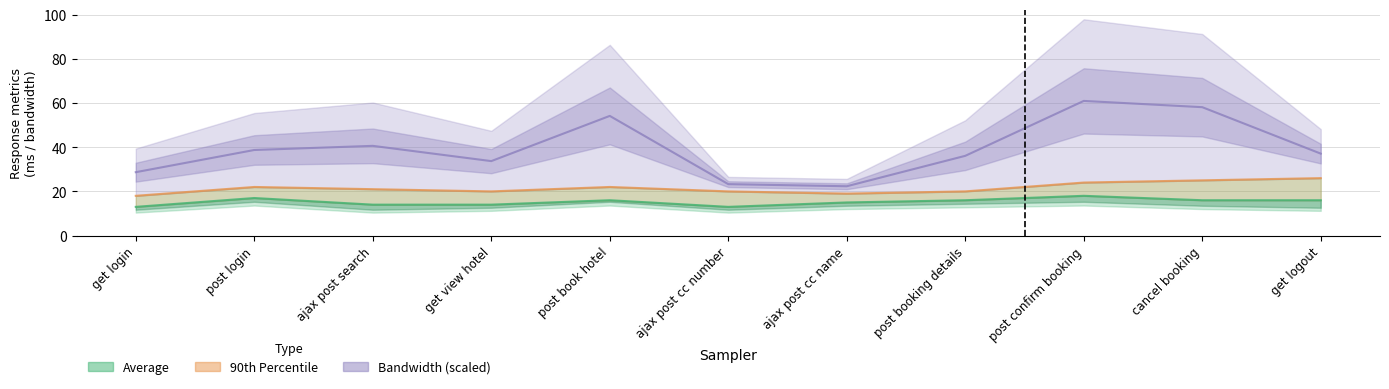

How many lines are shown in the chart?

3